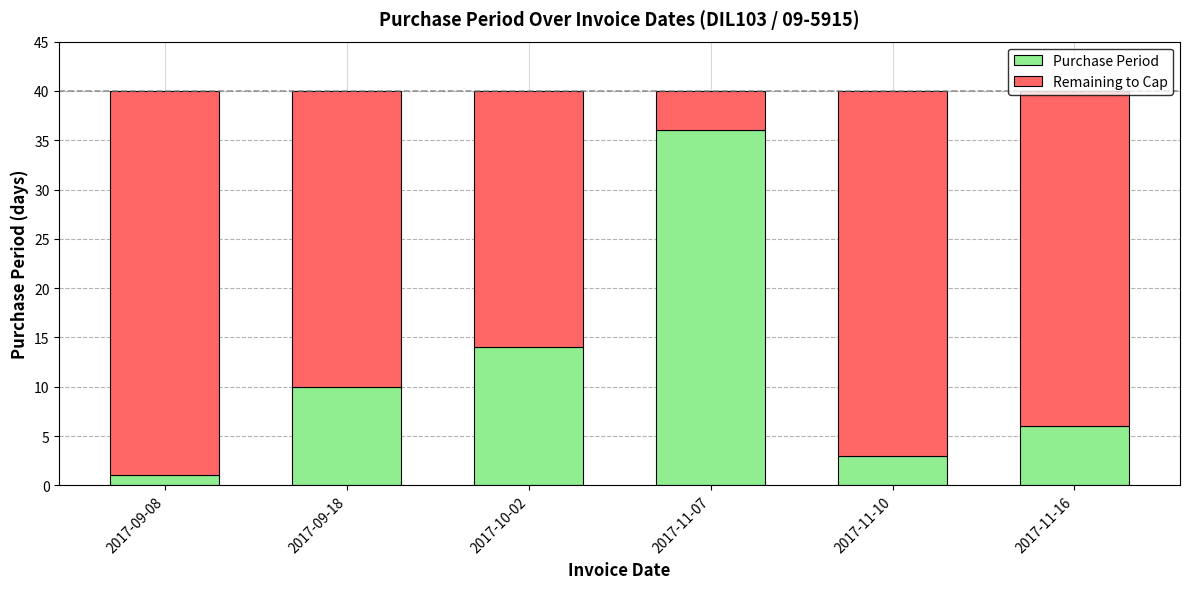

The value of Purchase Period at 2017-11-16 is 10. True or false?

False